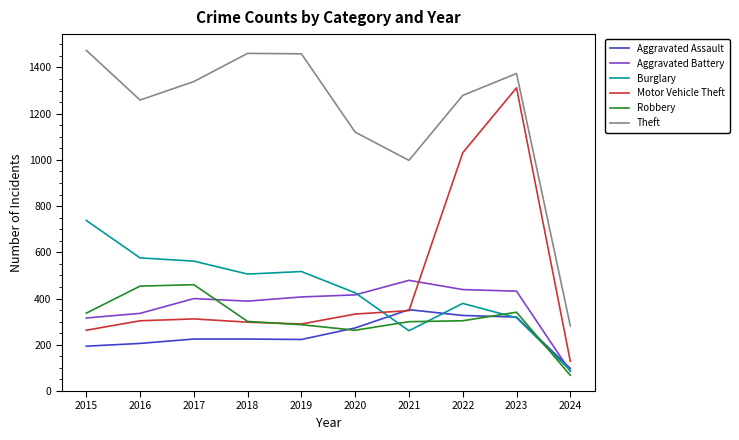

List the series in order of their peak value, lowest first.

Aggravated Assault, Robbery, Aggravated Battery, Burglary, Motor Vehicle Theft, Theft